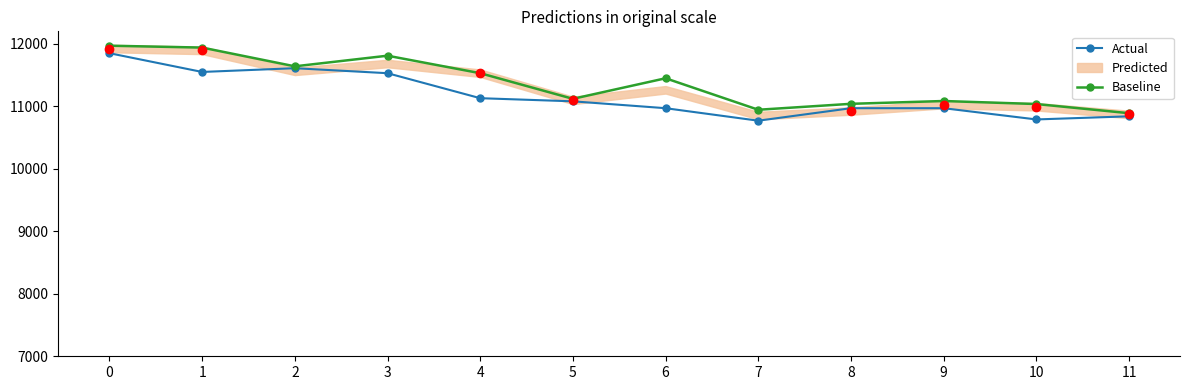

In Actual, how many points are lower than both neighbors (excluding endpoints)?

3